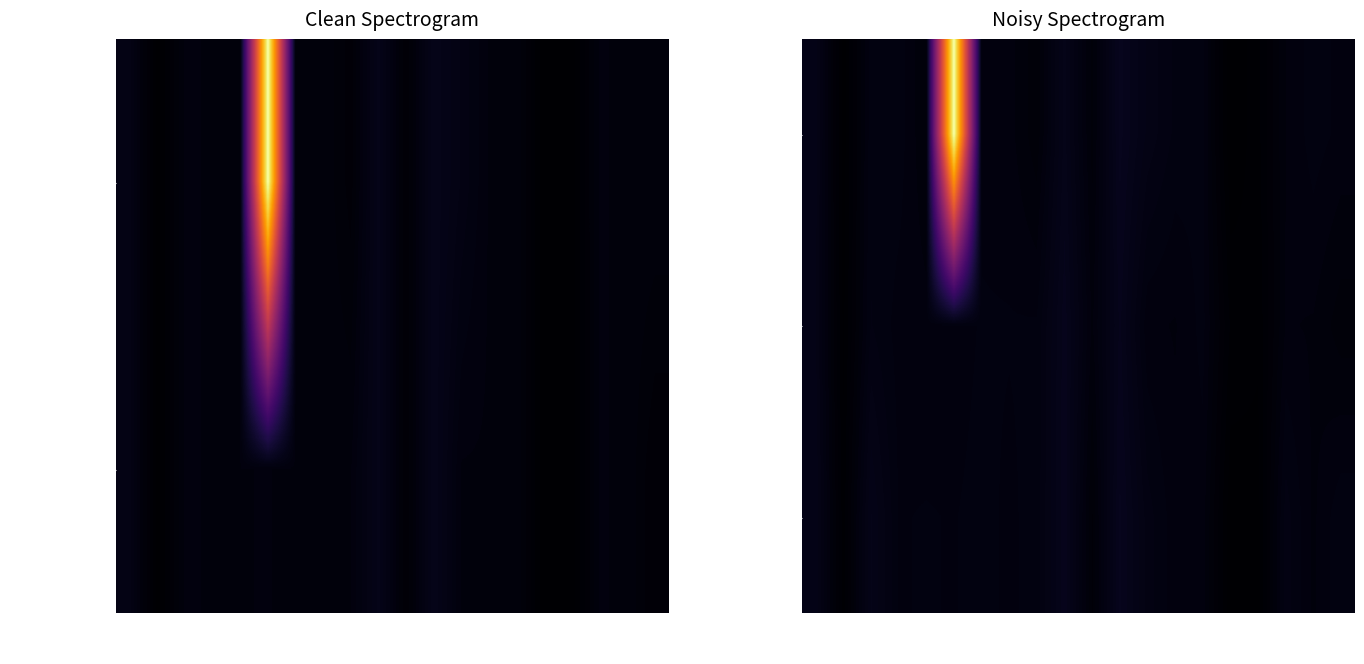

What is the difference between the maximum and minimum values in the CTP1_real_flux series?

51.9